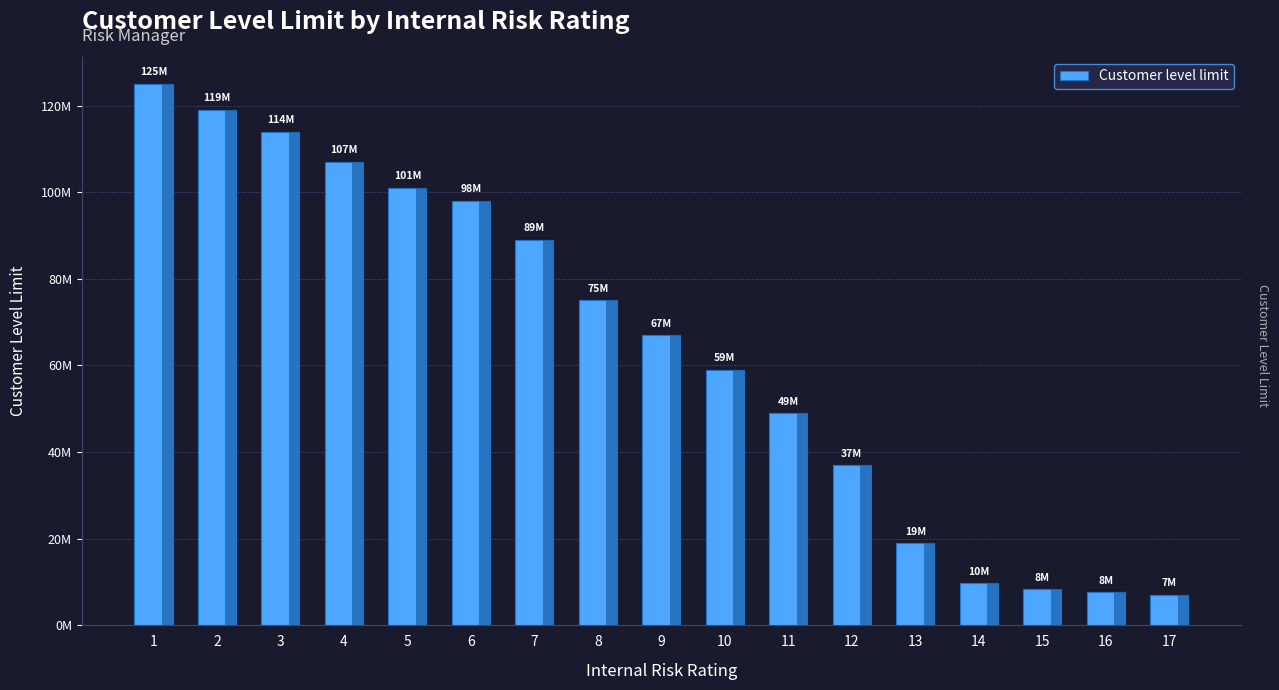

Rank the categories by value from lowest to highest.

17, 16, 15, 14, 13, 12, 11, 10, 9, 8, 7, 6, 5, 4, 3, 2, 1